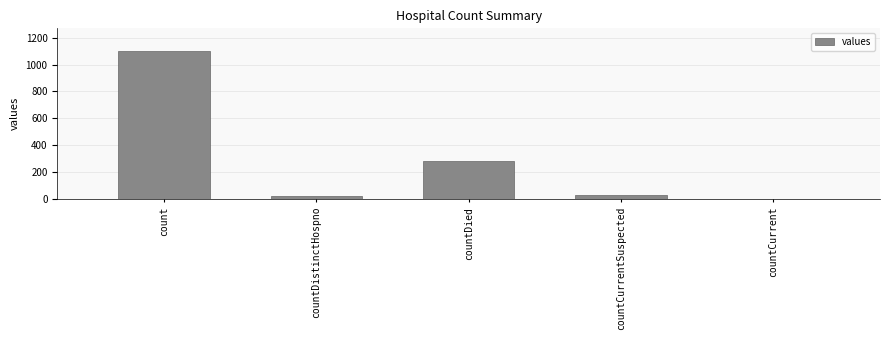

The chart shows a value of 29 at countCurrentSuspected. True or false?

True